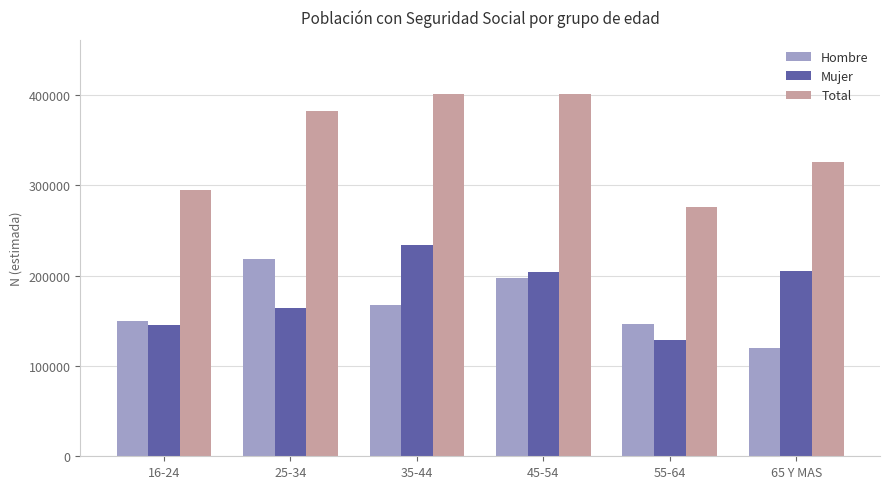

What is the minimum value for Mujer?

129166